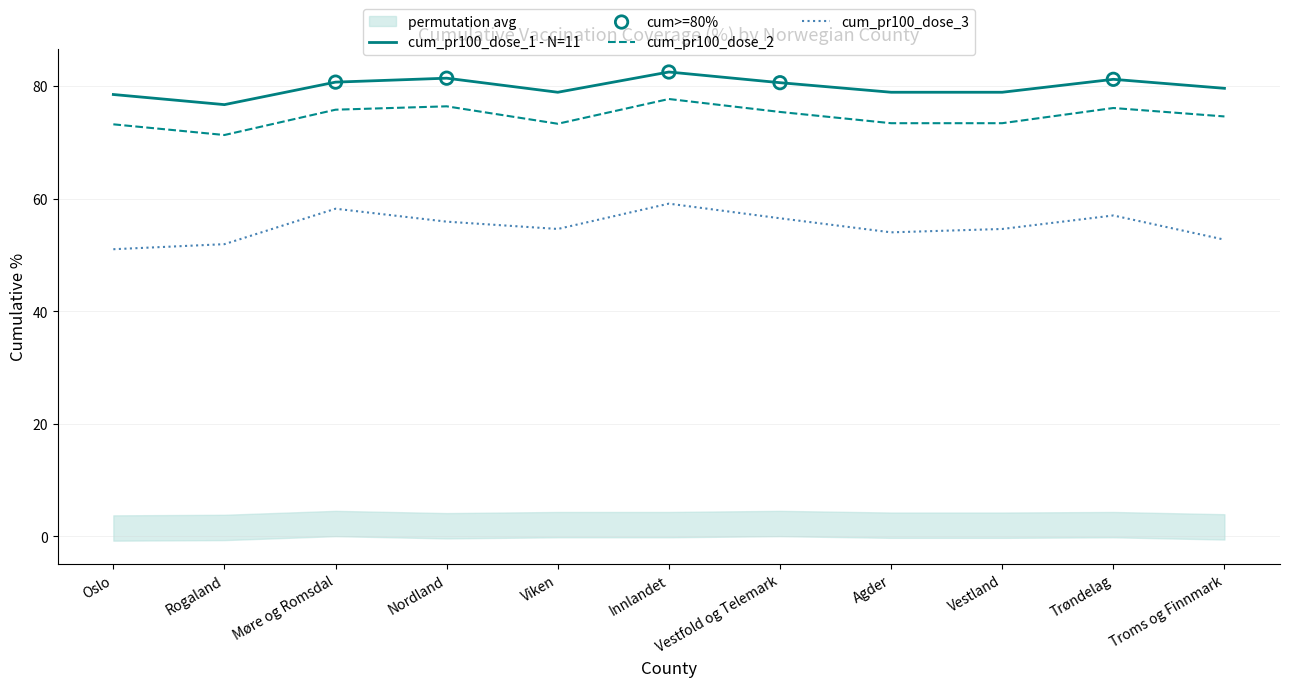

At how many categories does at least one series exceed 77?

10